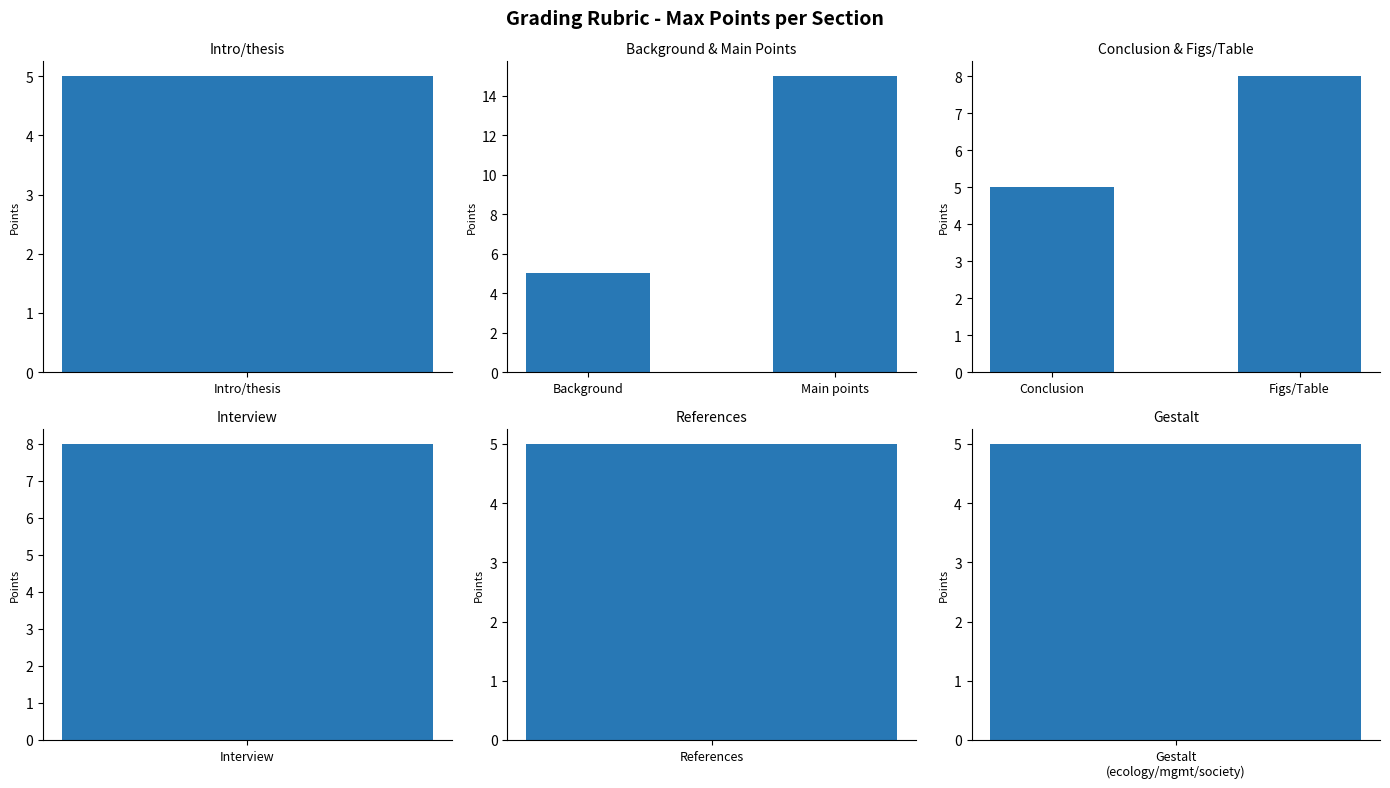

Are the bars grouped side by side (vs. stacked)?

No